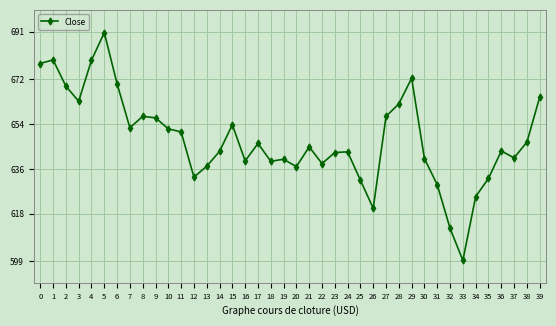

Where is the first local minimum?

3